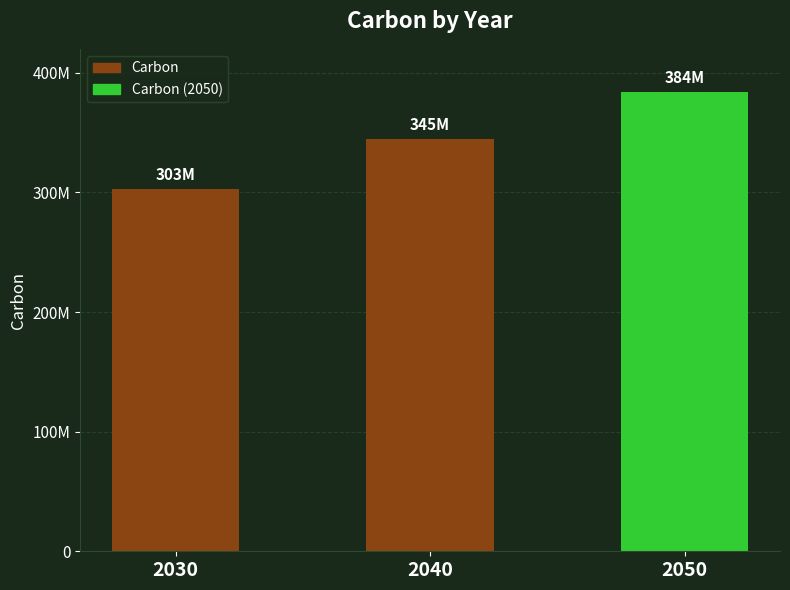

Which category has the highest value across all series?

2050